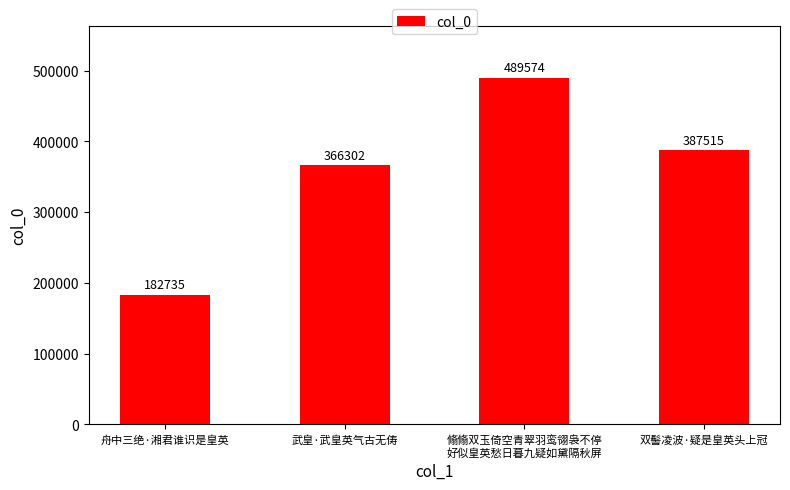

Which label corresponds to the smallest value in the chart?

舟中三绝·湘君谁识是皇英